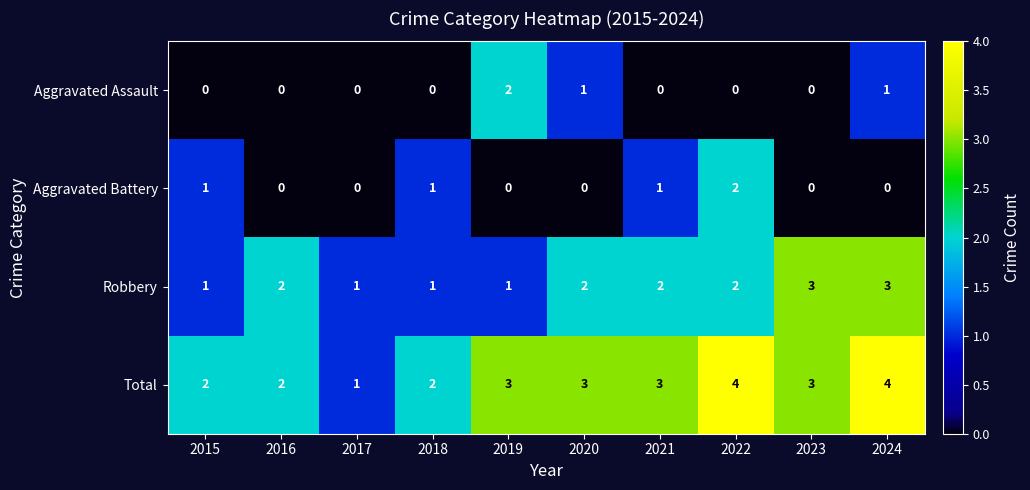

Which series has the widest spread of values?

Total